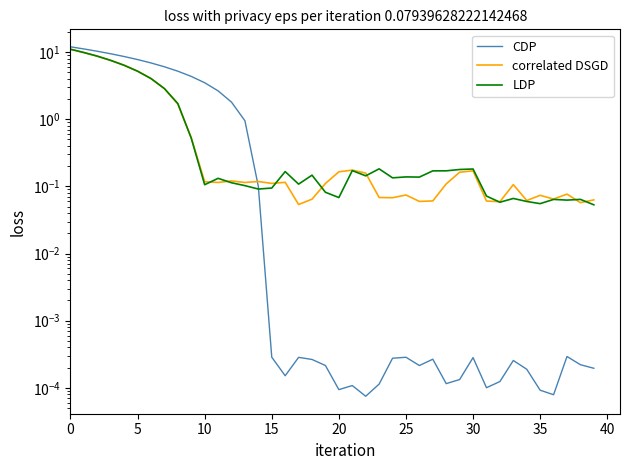

At which category does LDP reach its first local valley?

10